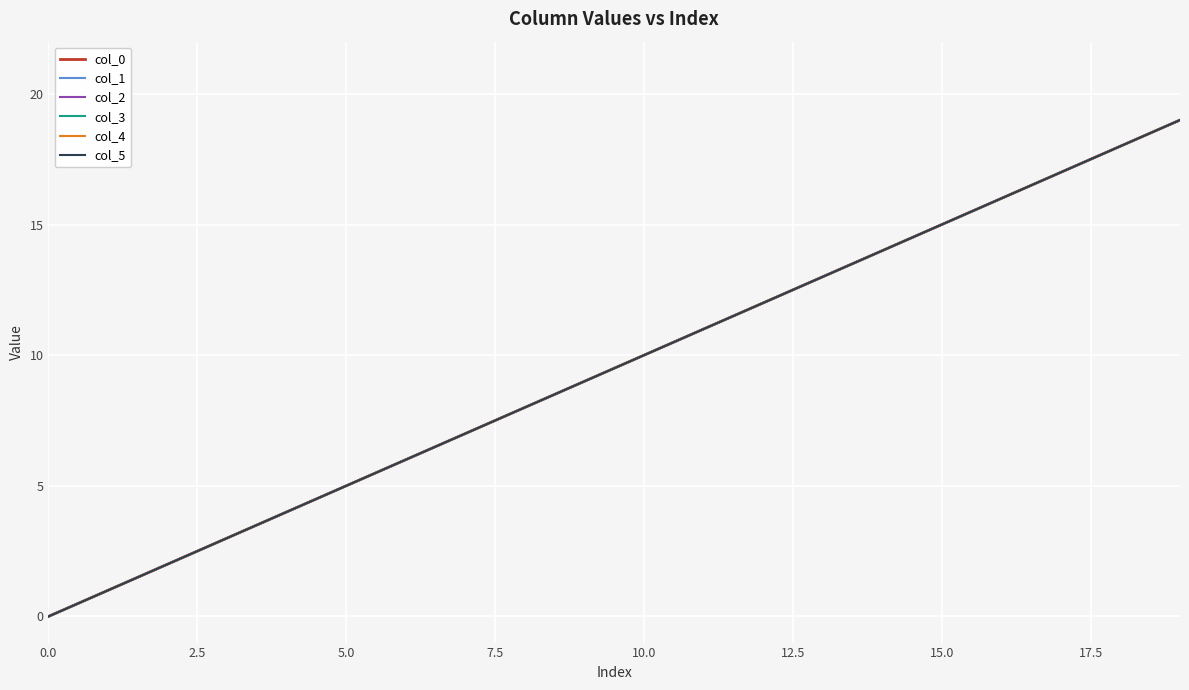

Does the chart have visible grid lines?

Yes